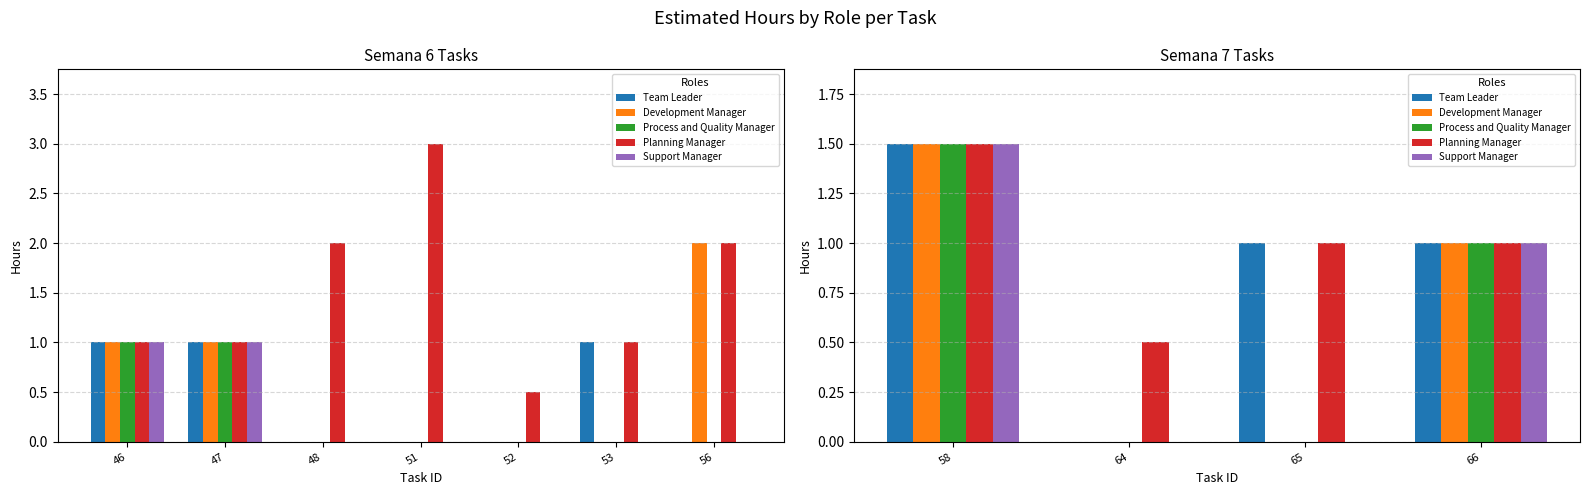

At which label is Team Leader closest to 0?

64